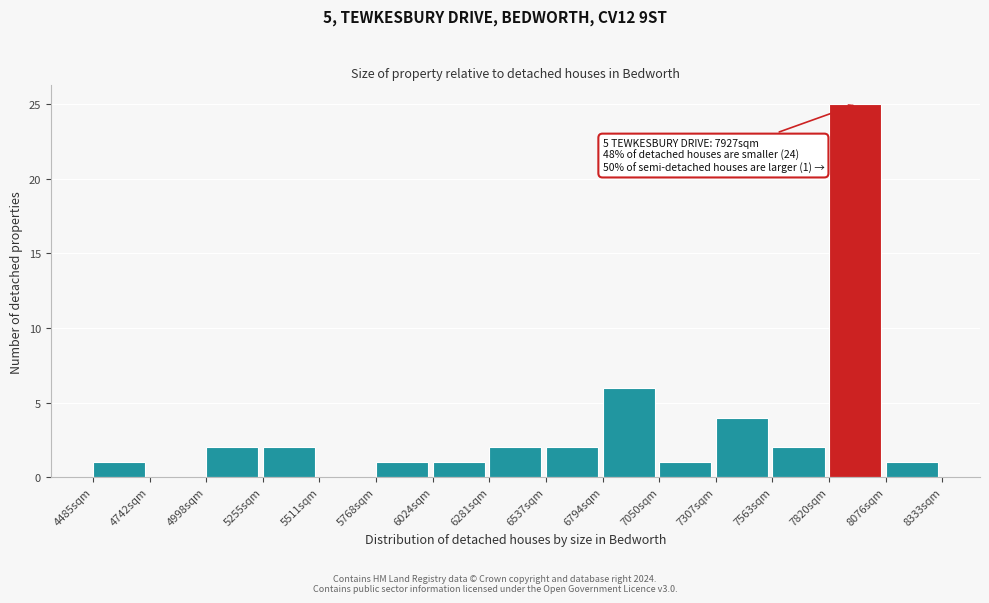

Which range on the x-axis has the tallest bar?

7800 to 8100